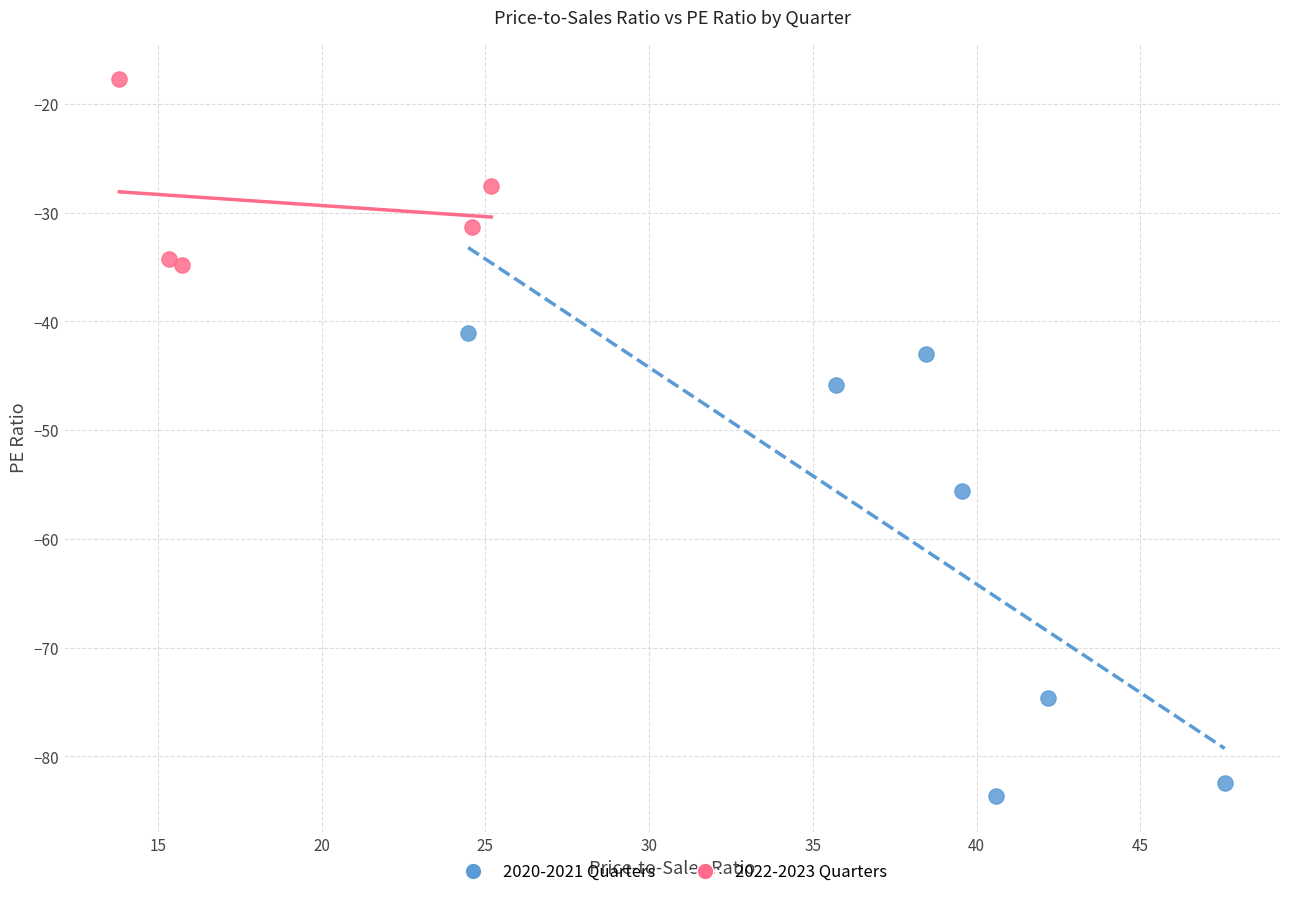

Which series contains the highest Y value?

2022-2023 Quarters